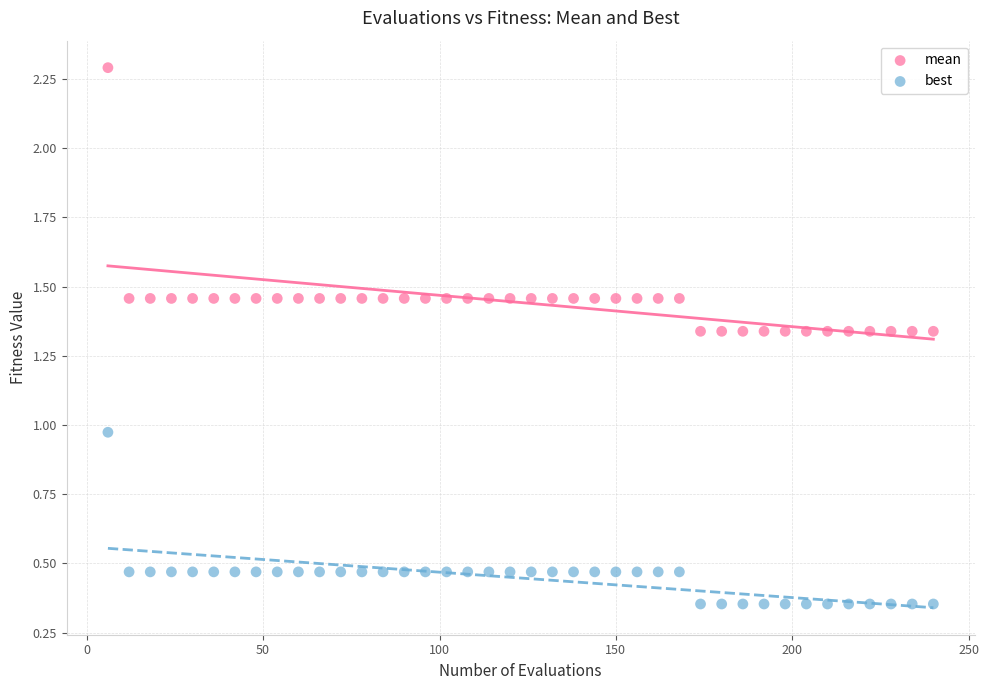

What is the X range (max minus min) for the scatter plot?

234.0